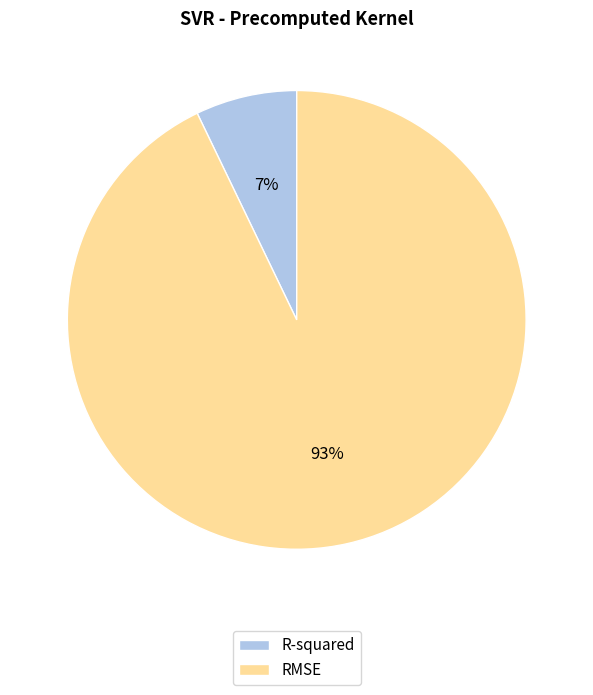

What percentage is the R-squared slice, to the nearest percent?

7%